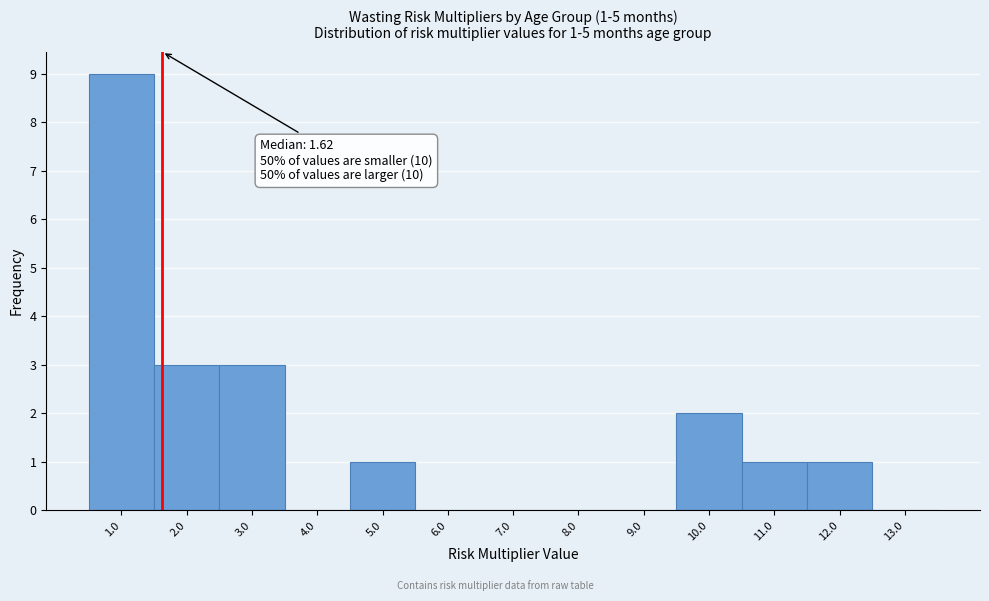

Which range on the x-axis has the tallest bar?

0.5 to 1.5